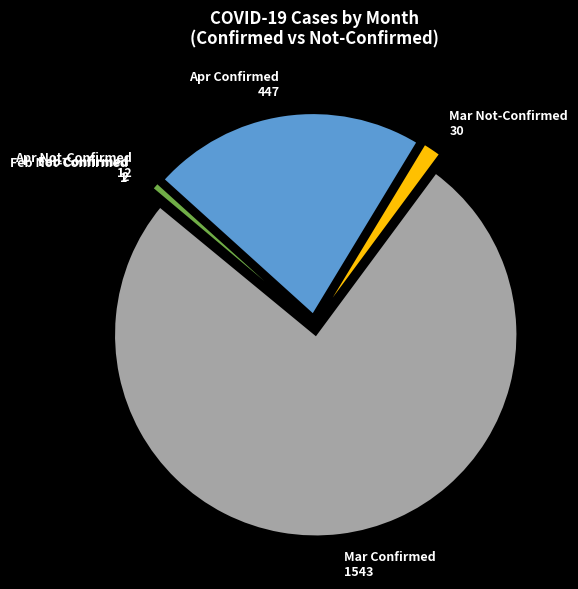

True or false: Mar Confirmed 1543 accounts for 76% of the total.

True